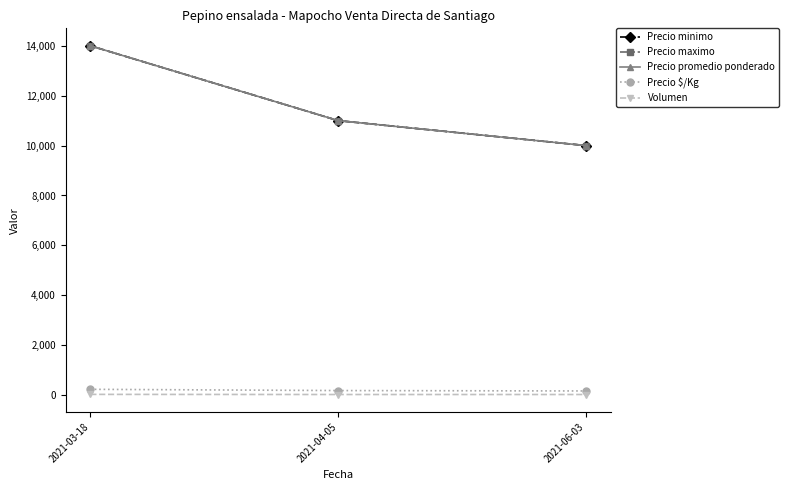

Which series has the largest range (max minus min)?

Precio minimo